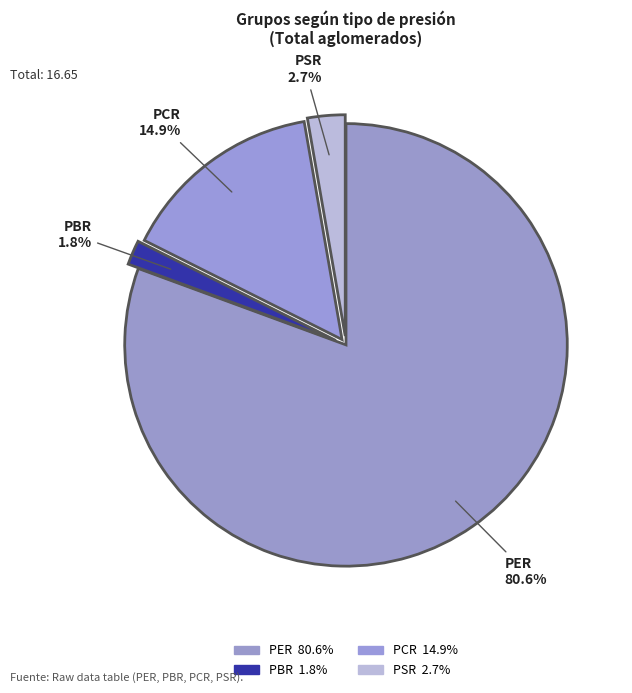

To the nearest percent, what is the difference between the largest and smallest slice percentages?

79%